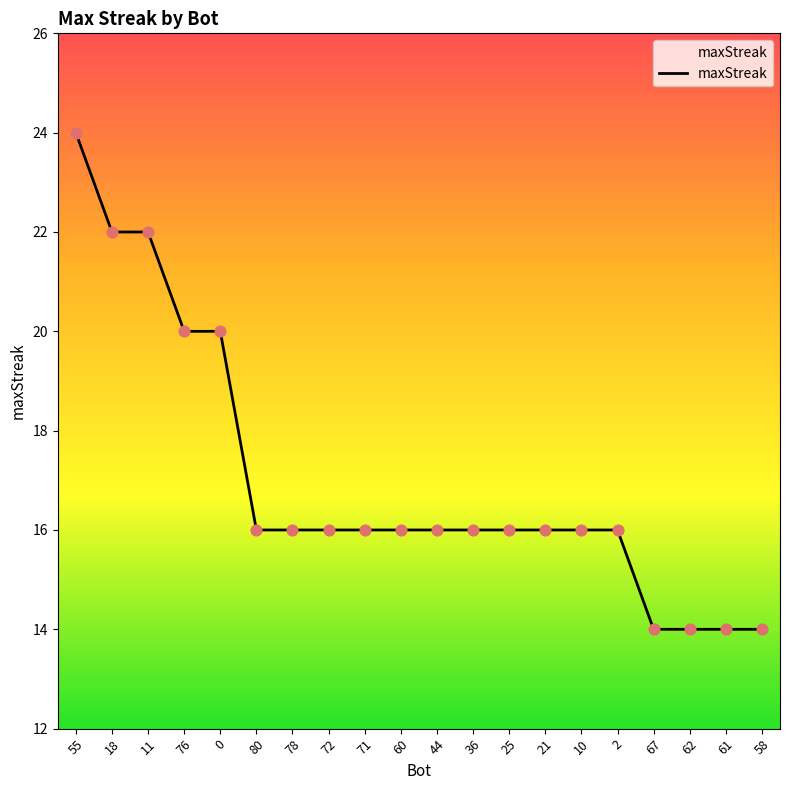

What is the ratio of the value at 2 to the value at 60?

1.0